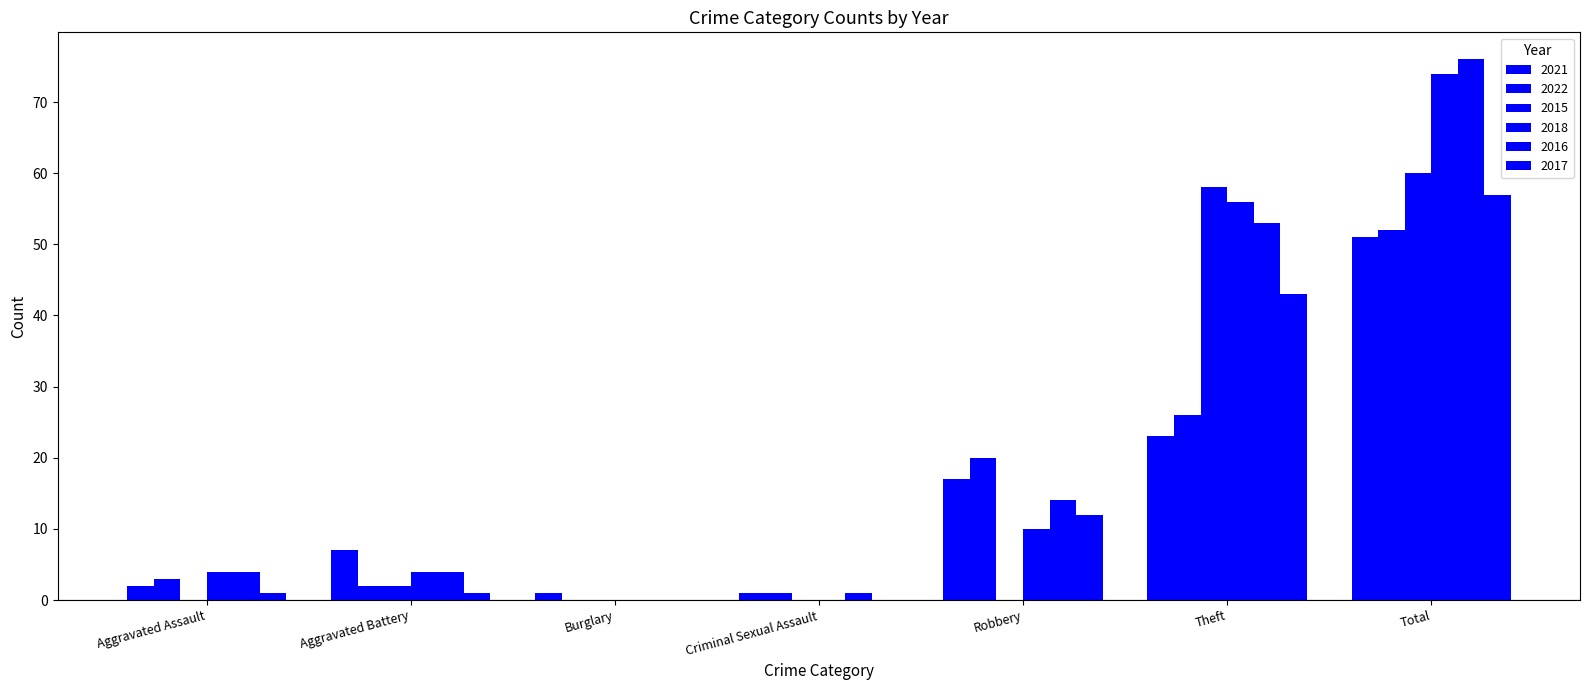

How many categories are shown in the chart?

7